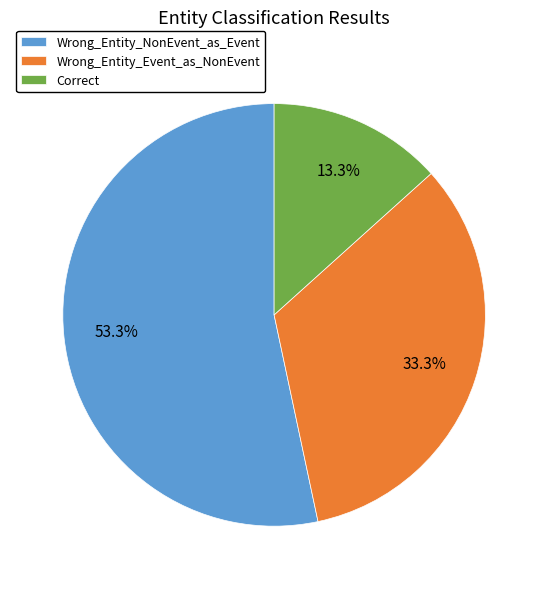

How many segments does this pie chart have?

3